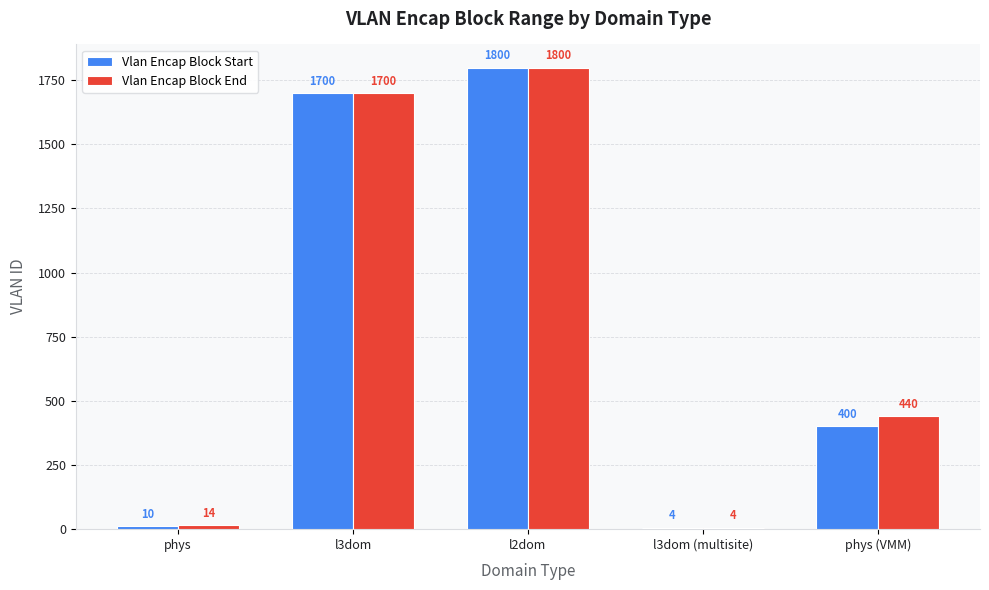

What is the sum of the Vlan Encap Block End values at l3dom and l3dom (multisite)?

1704